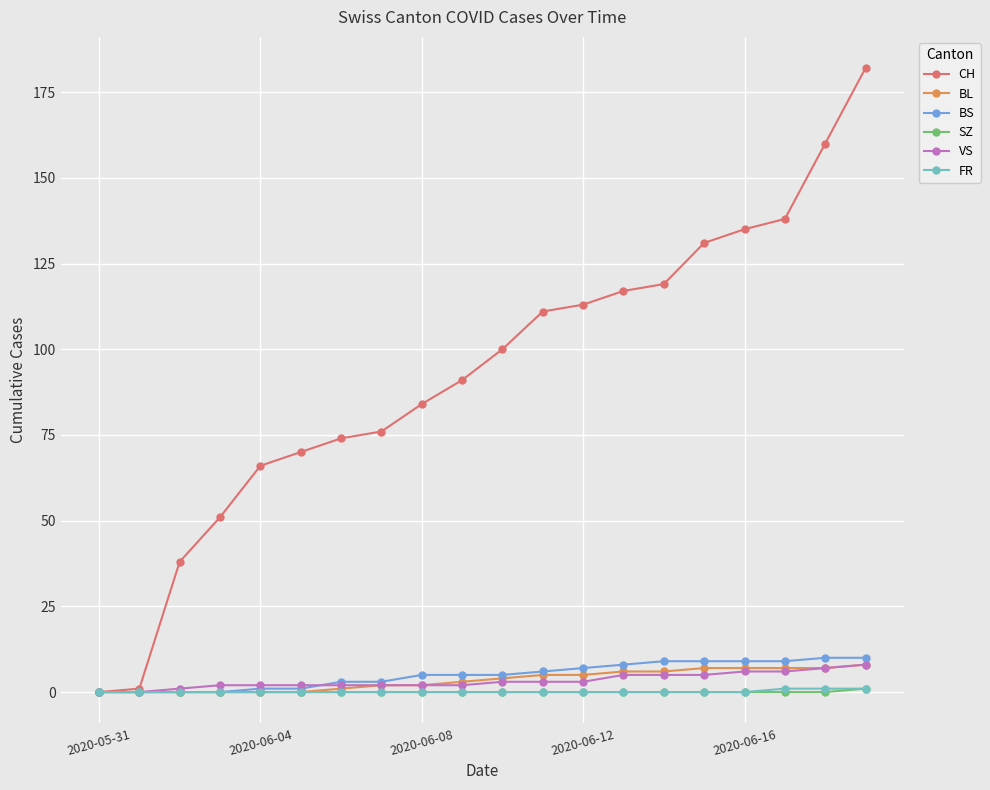

How many distinct data groups are displayed?

6